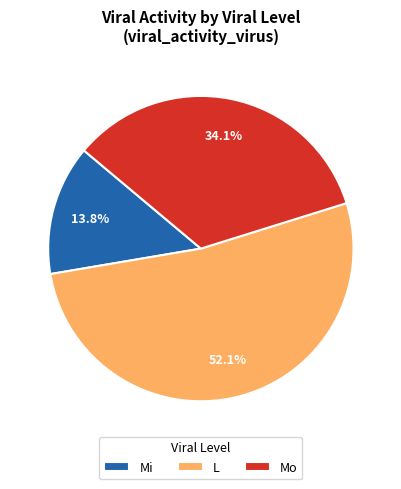

Is there a majority slice in this chart?

Yes